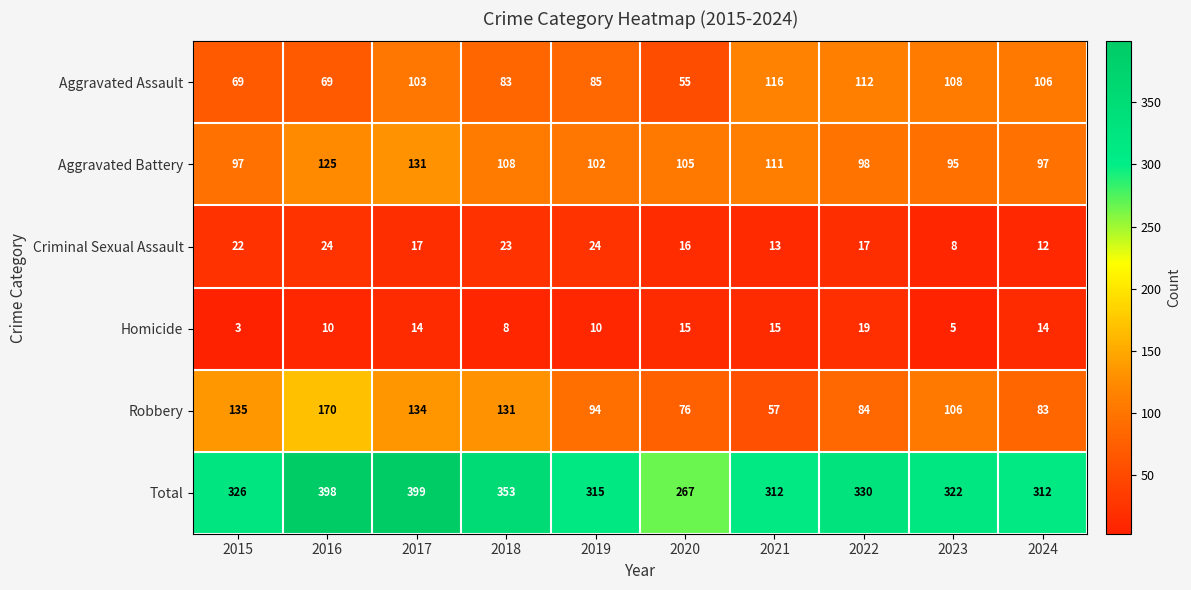

What is the difference between the highest and lowest values at 2020?

252